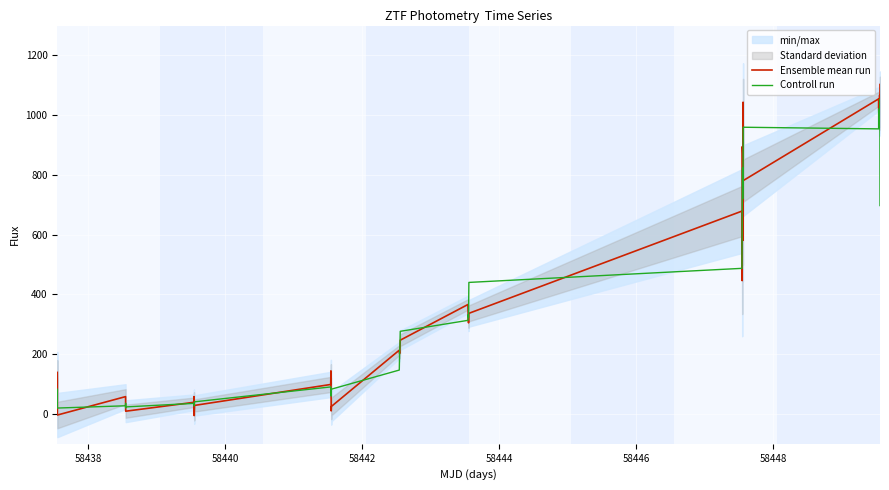

How many values in Ensemble mean run are above zero?

38